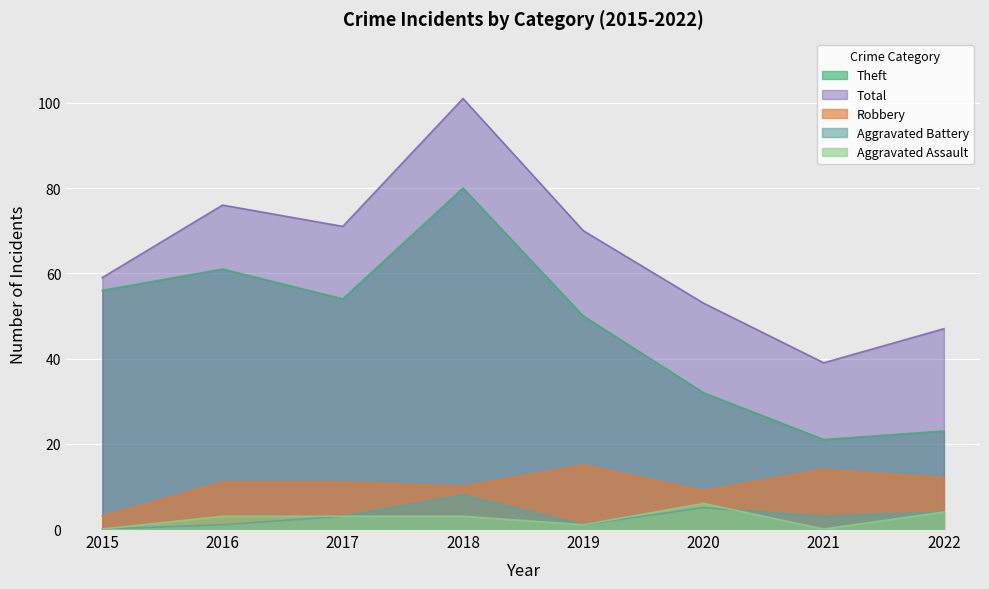

True or false: Theft has a value of 37 at 2018.

False